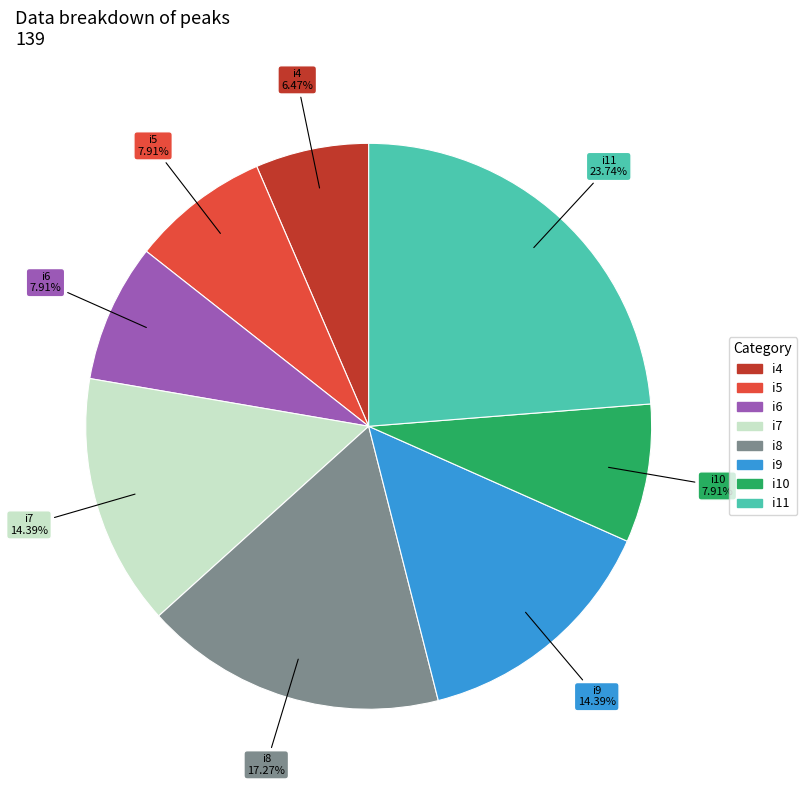

Is there a majority slice in this chart?

No